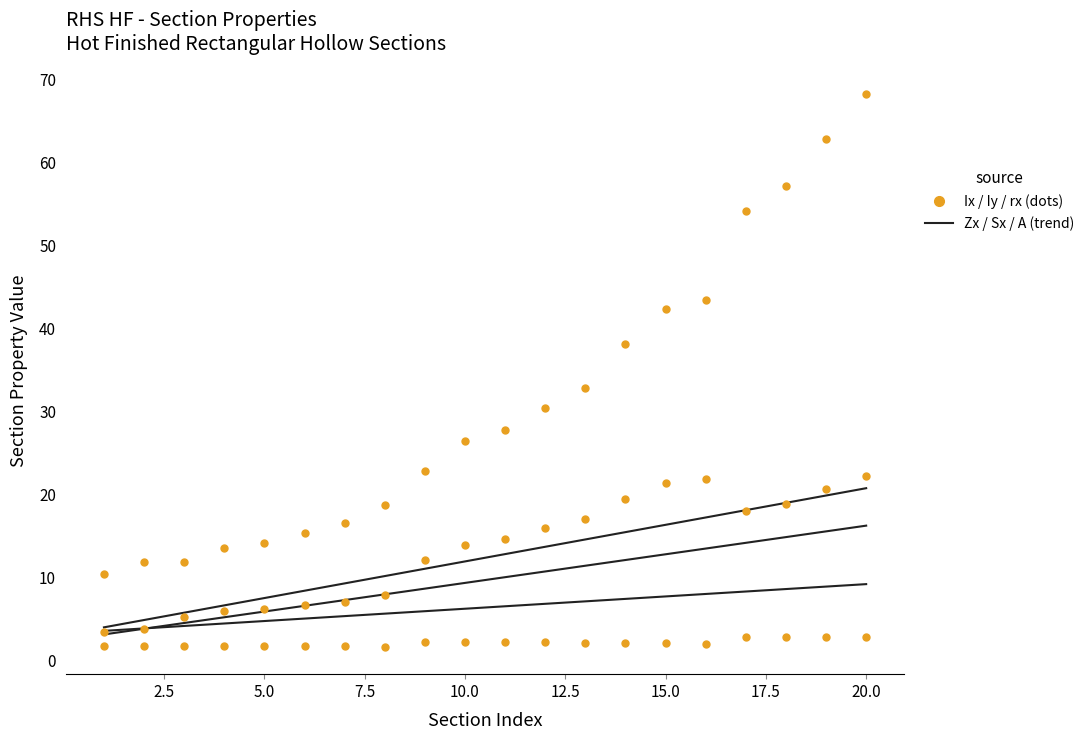

What are all the series names shown in the legend?

Zx, Sx, A, Ix, Iy, rx